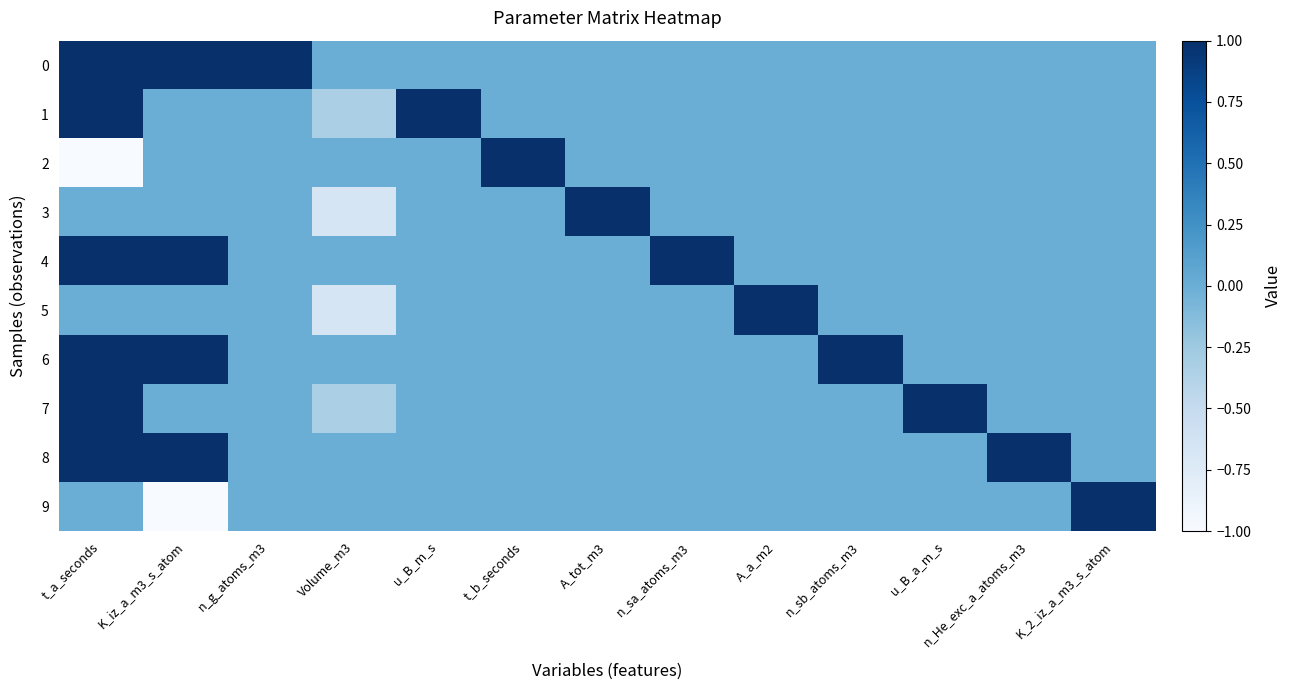

List the series in order of their peak value, highest first.

0, 1, 2, 3, 4, 5, 6, 7, 8, 9